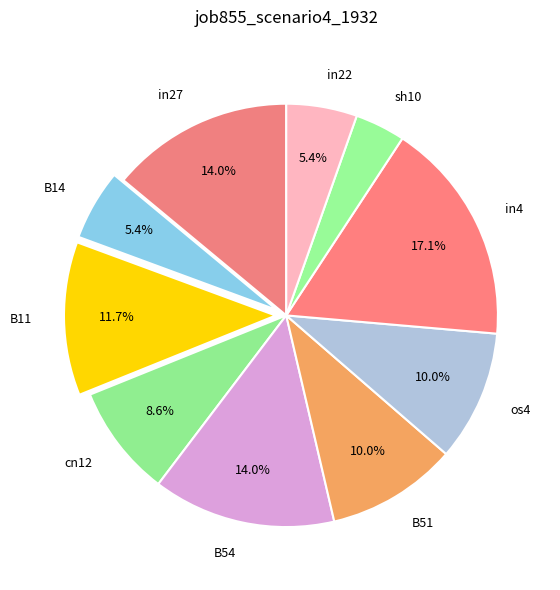

Does cn12 account for over 50% of the chart?

No